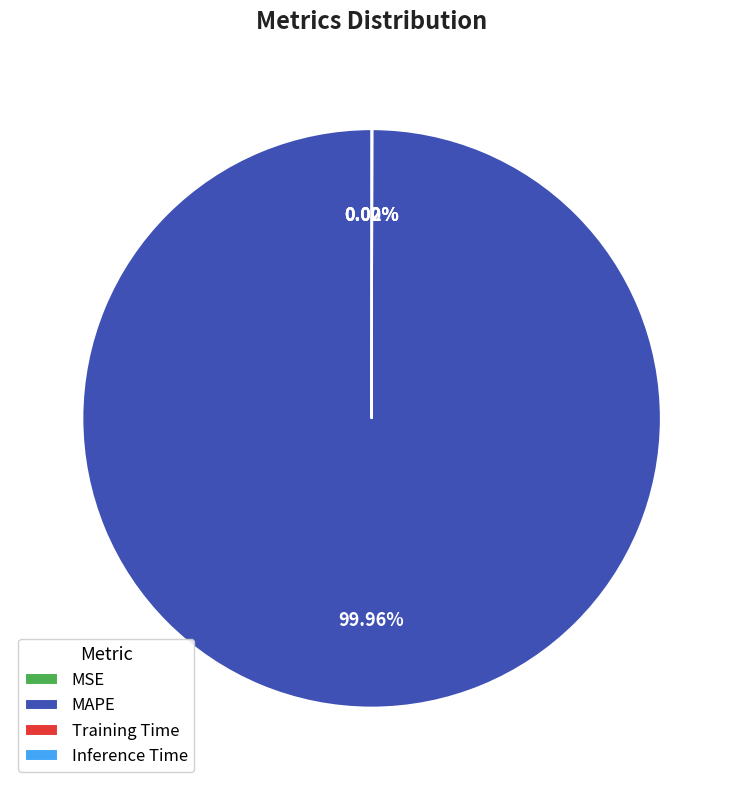

Which slice is the largest?

MAPE